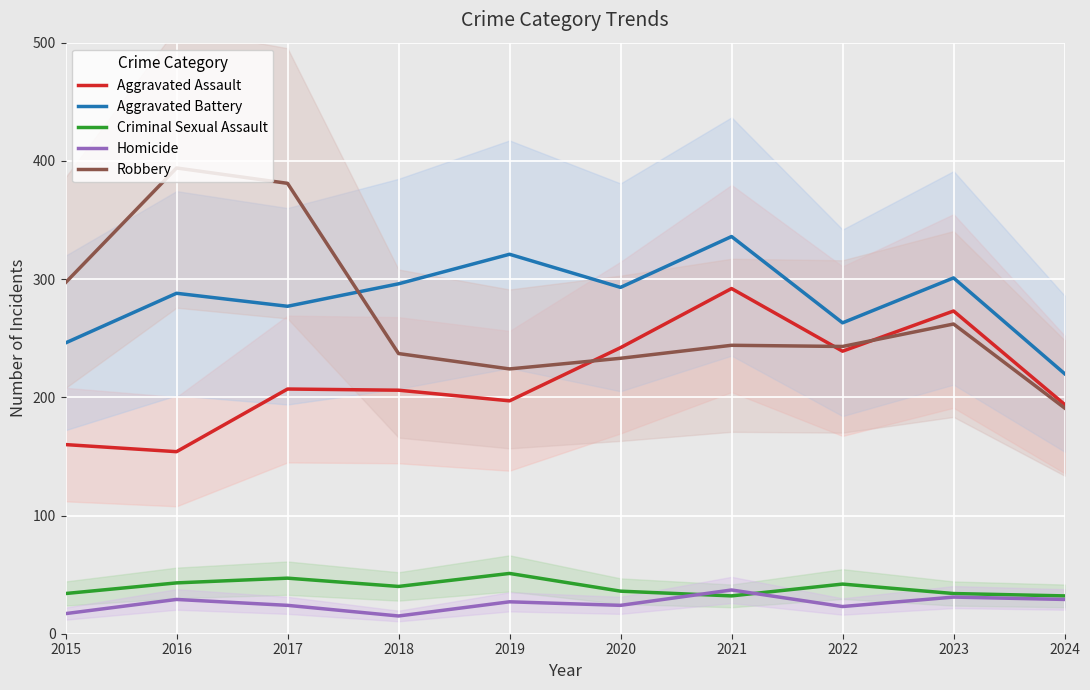

Reading left to right, list all the values displayed in this chart.

Aggravated Assault: 160	154	207	206	197	242	292	239	273	194
Aggravated Battery: 246	288	277	296	321	293	336	263	301	220
Criminal Sexual Assault: 34	43	47	40	51	36	32	42	34	32
Homicide: 17	29	24	15	27	24	37	23	31	29
Robbery: 297	394	381	237	224	233	244	243	262	191